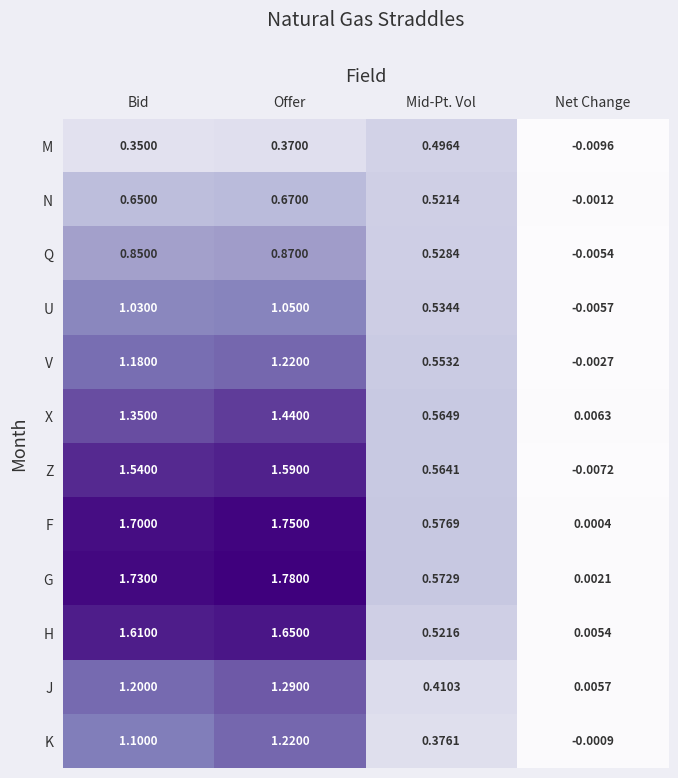

At which label does K reach its peak?

Offer